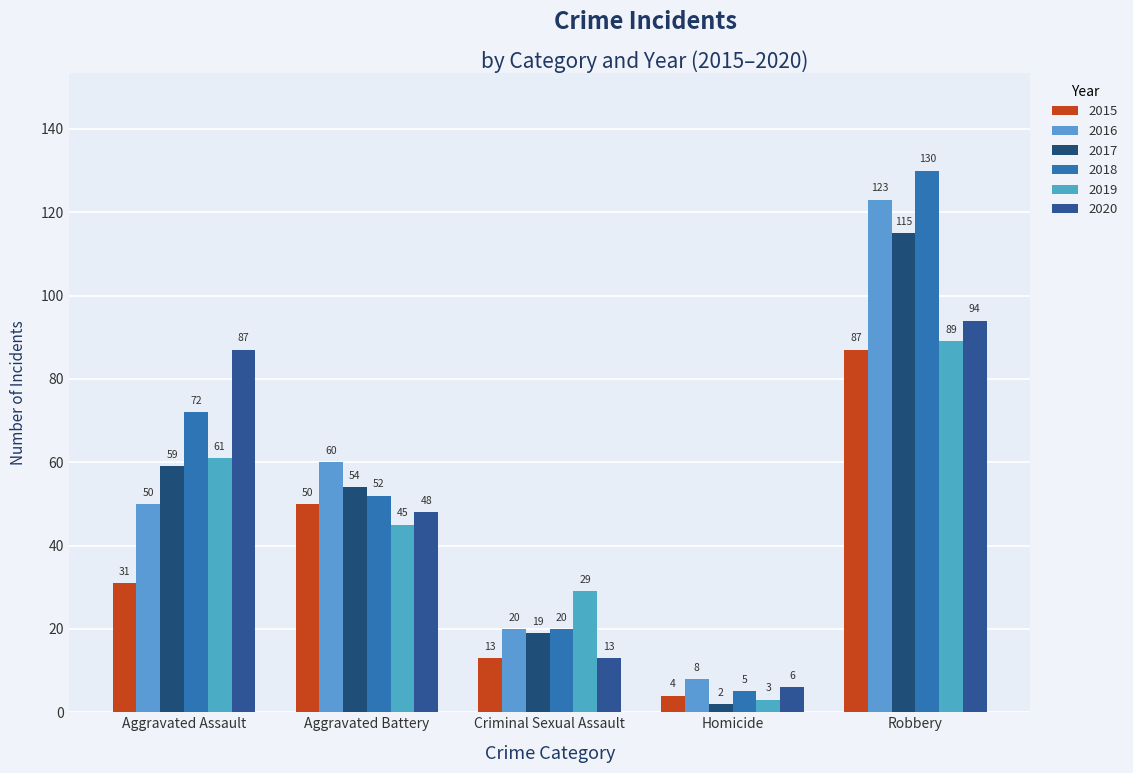

At Criminal Sexual Assault, list the series in order from smallest to largest.

2015, 2020, 2017, 2016, 2018, 2019